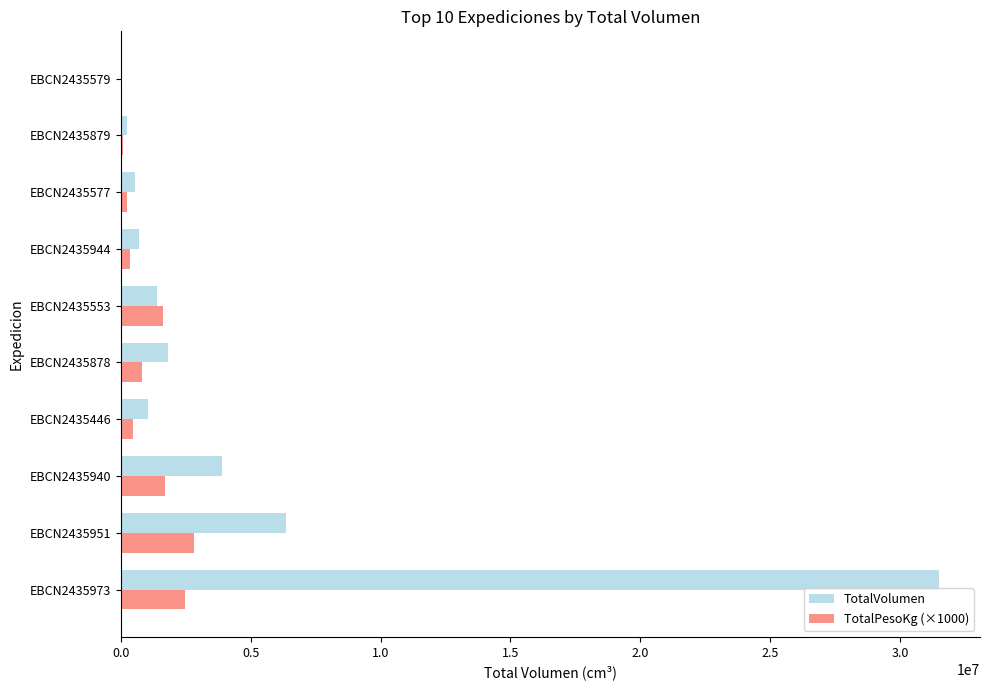

At which category is the sum across all series the highest?

EBCN2435973